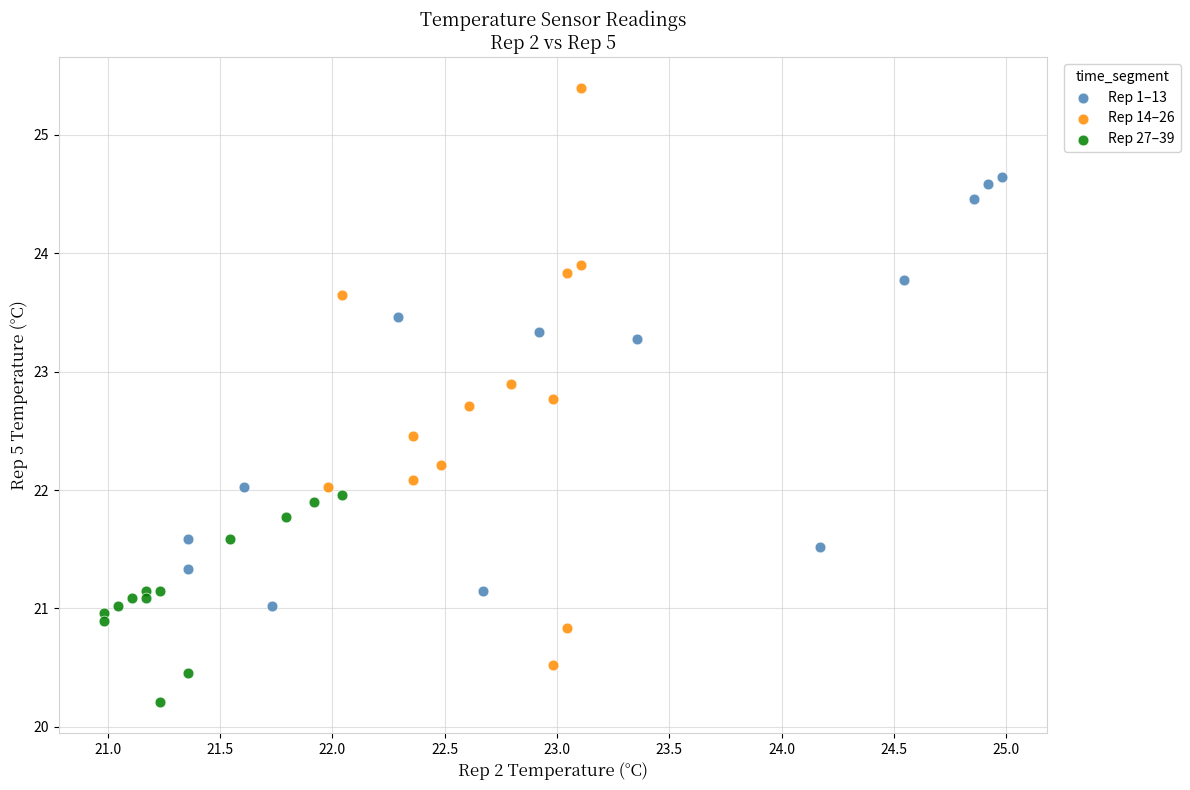

Which series reaches the maximum Y coordinate?

Rep 14–26